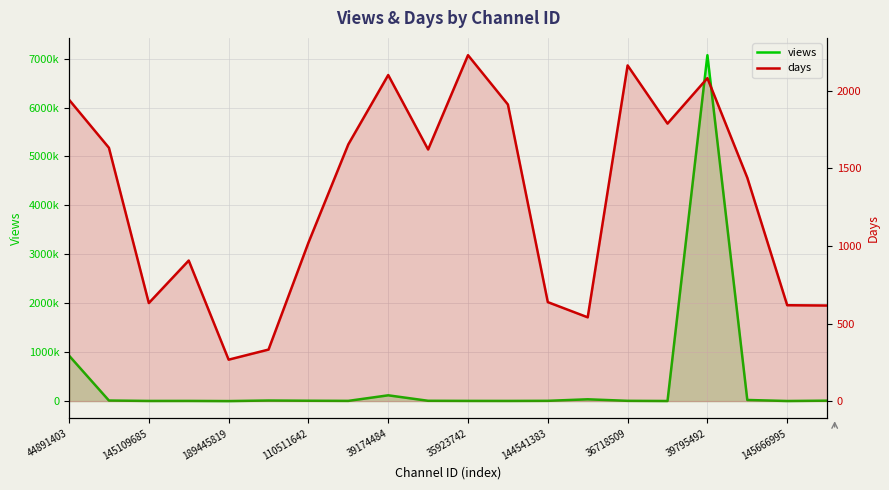

At how many categories does at least one series exceed 4830773?

1